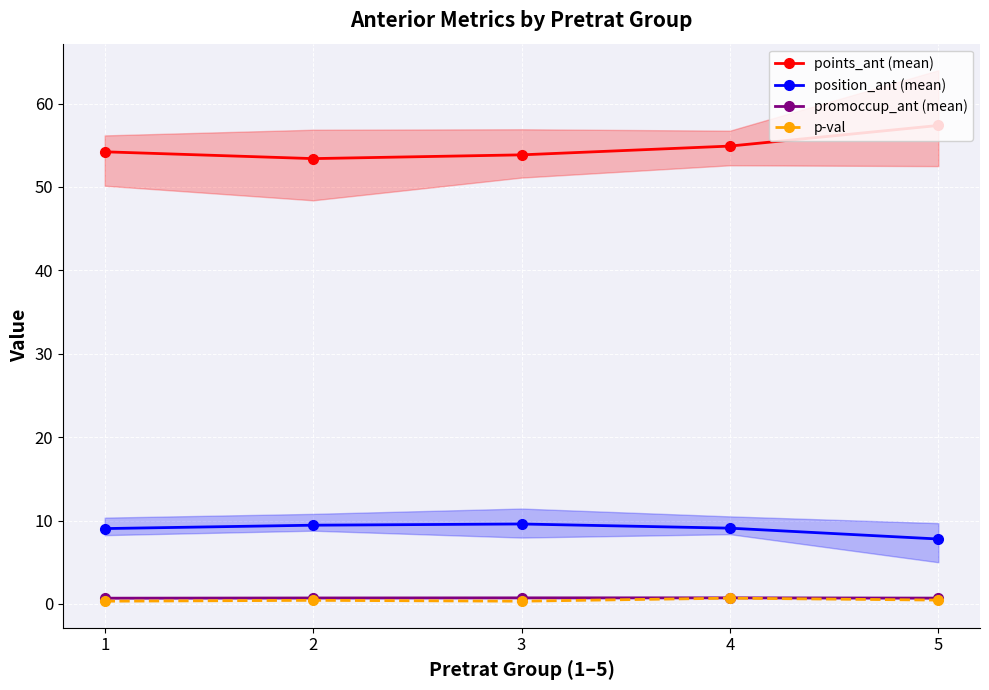

The points_ant (mean) series shows 53.9 at 3. True or false?

True